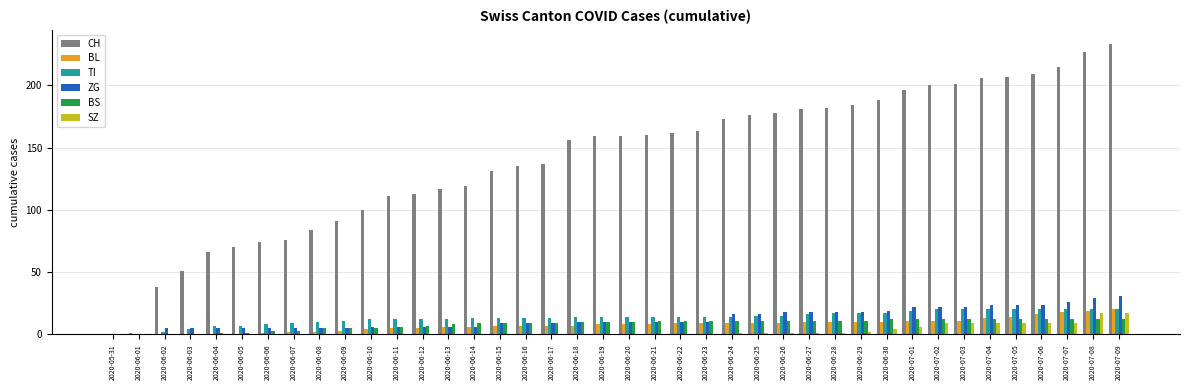

What is the spread (max minus min) of values at 2020-06-28?

181